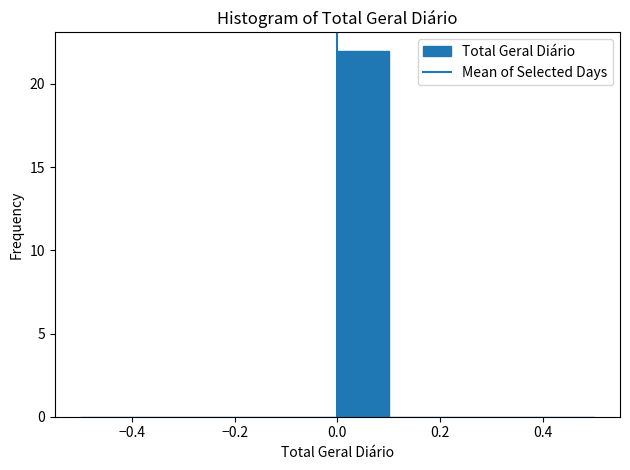

Which range on the x-axis has the tallest bar?

0.0 to 0.1